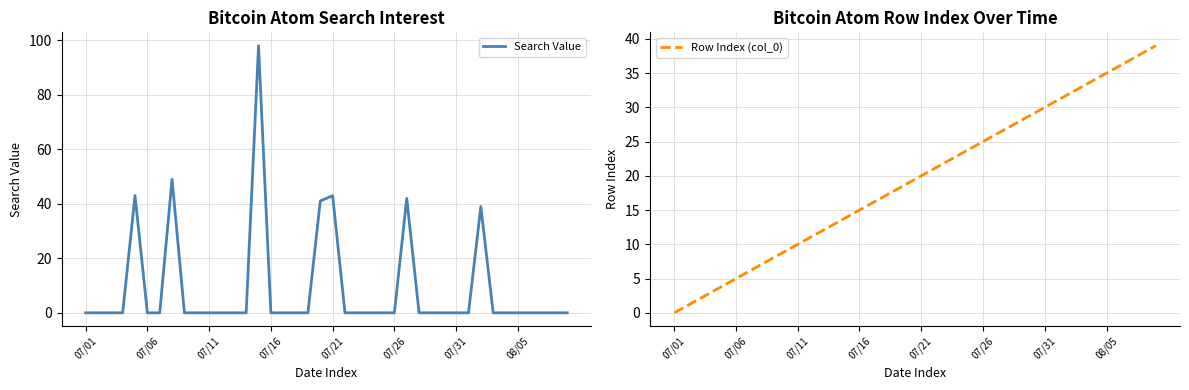

Does the chart have visible grid lines?

Yes